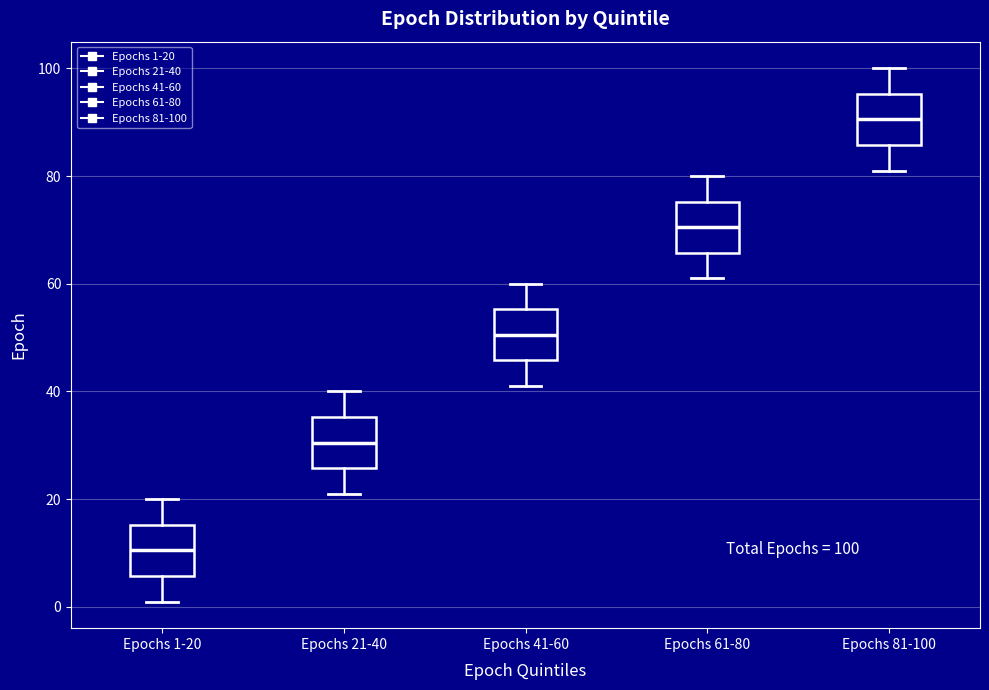

Which box has the lowest median line?

Epochs 1-20